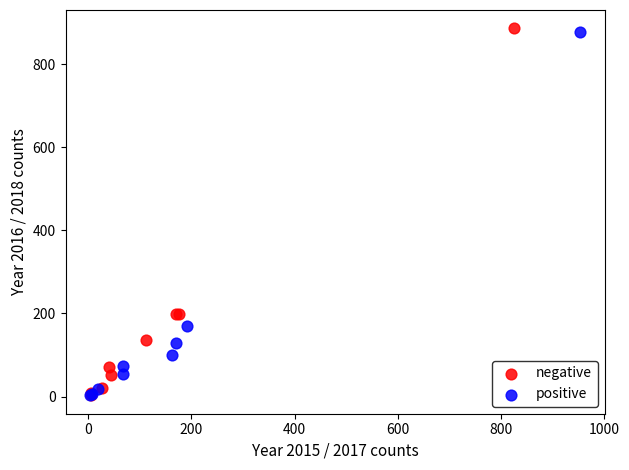

Which series has the widest spread of Y values?

negative